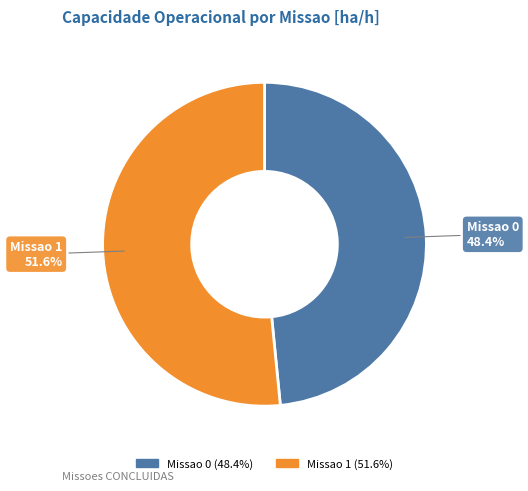

To the nearest percent, what percentage of the pie is Missao 1?

52%